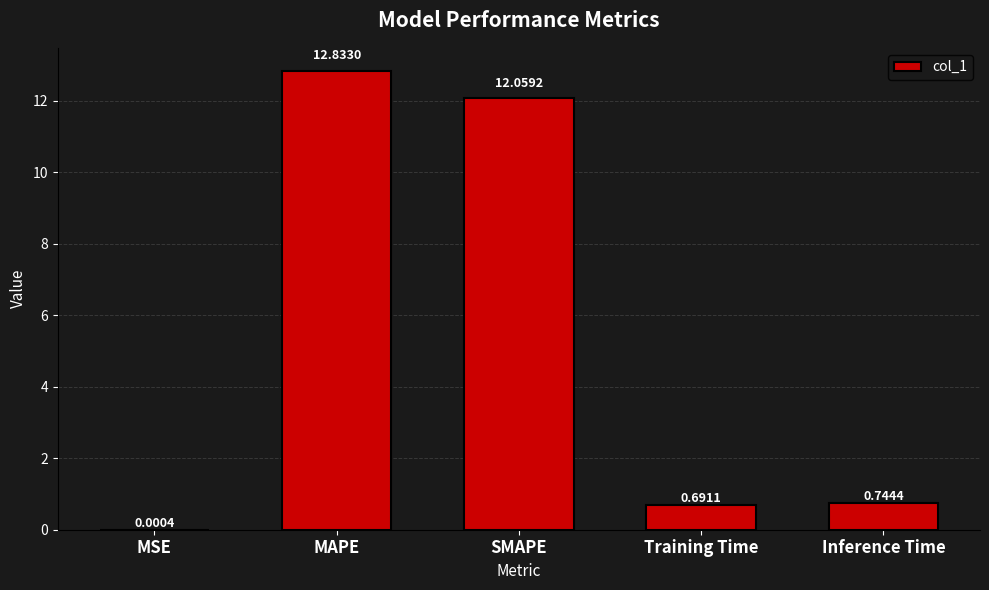

What is the sum of all values?

26.3